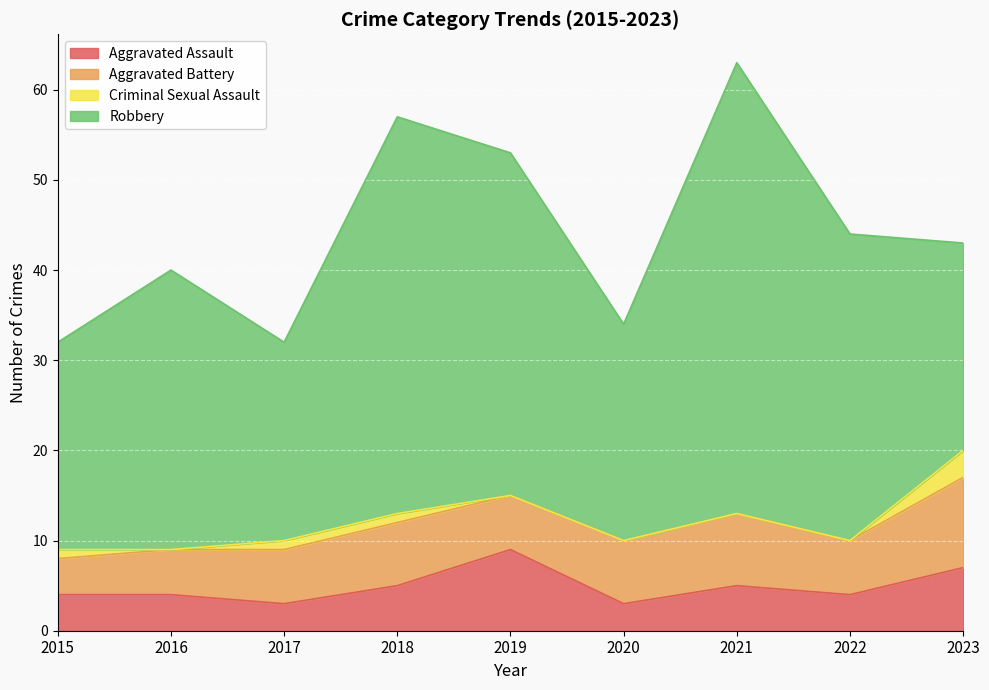

At how many categories does at least one series exceed 47?

1